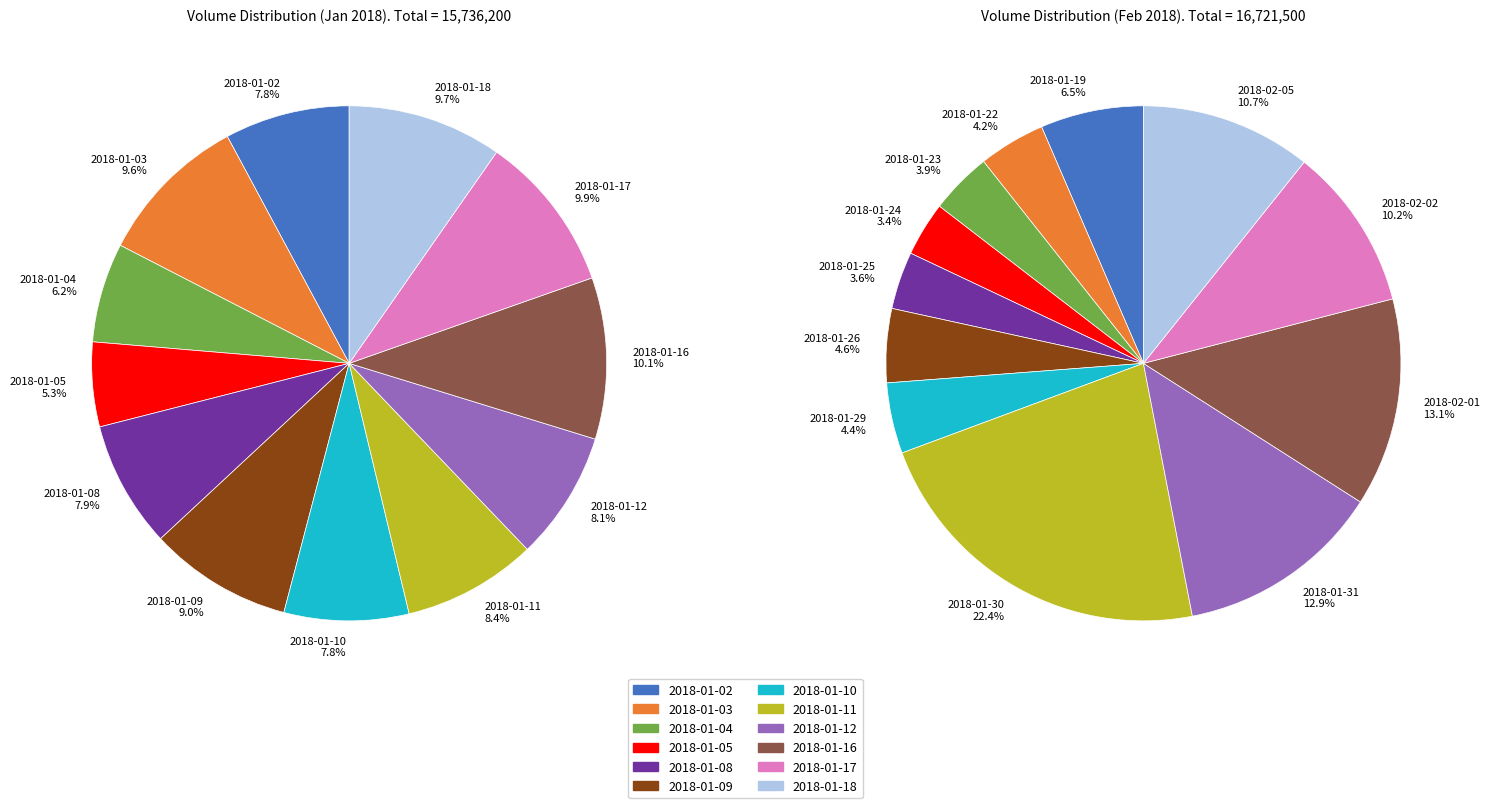

To the nearest percent, what is the difference between the 10 and 7 slice percentages?

12%